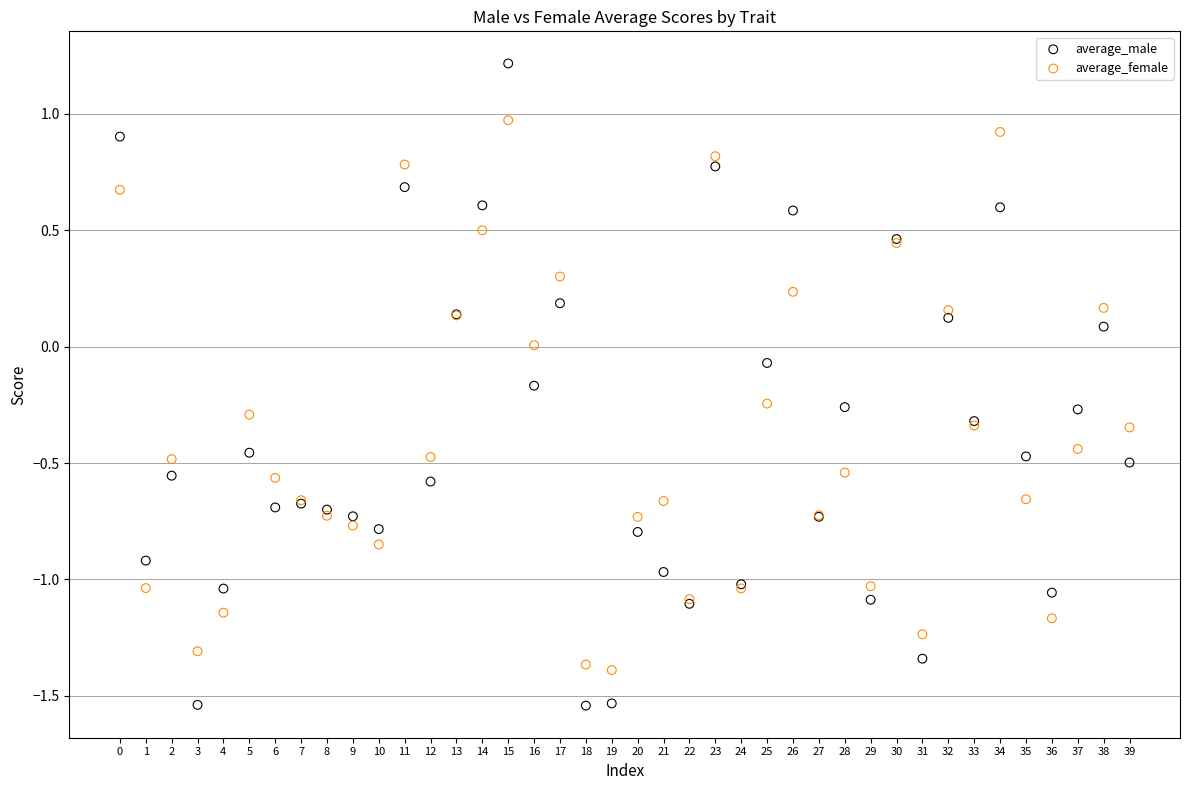

Which series has the largest Y range (max minus min)?

average_male